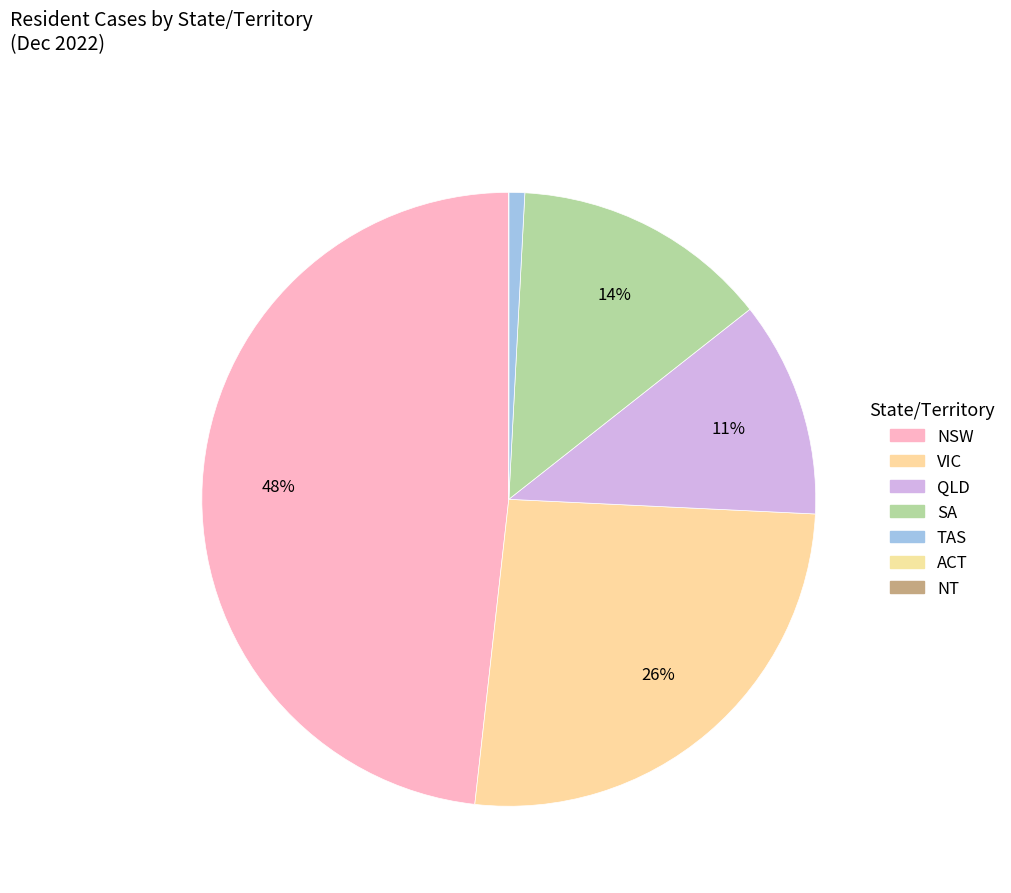

What is the smallest slice in the pie chart?

ACT